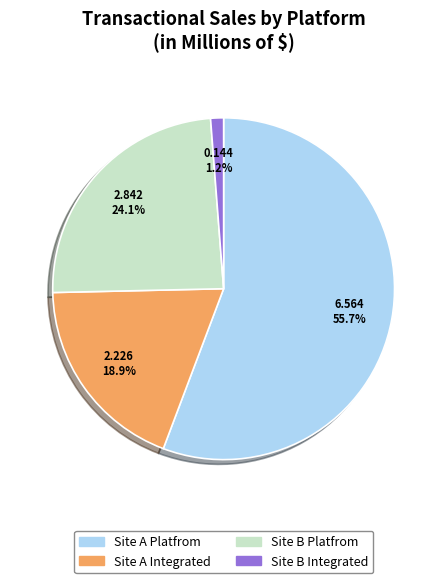

Between Site B Platfrom and Site A Platfrom, which is larger?

Site A Platfrom